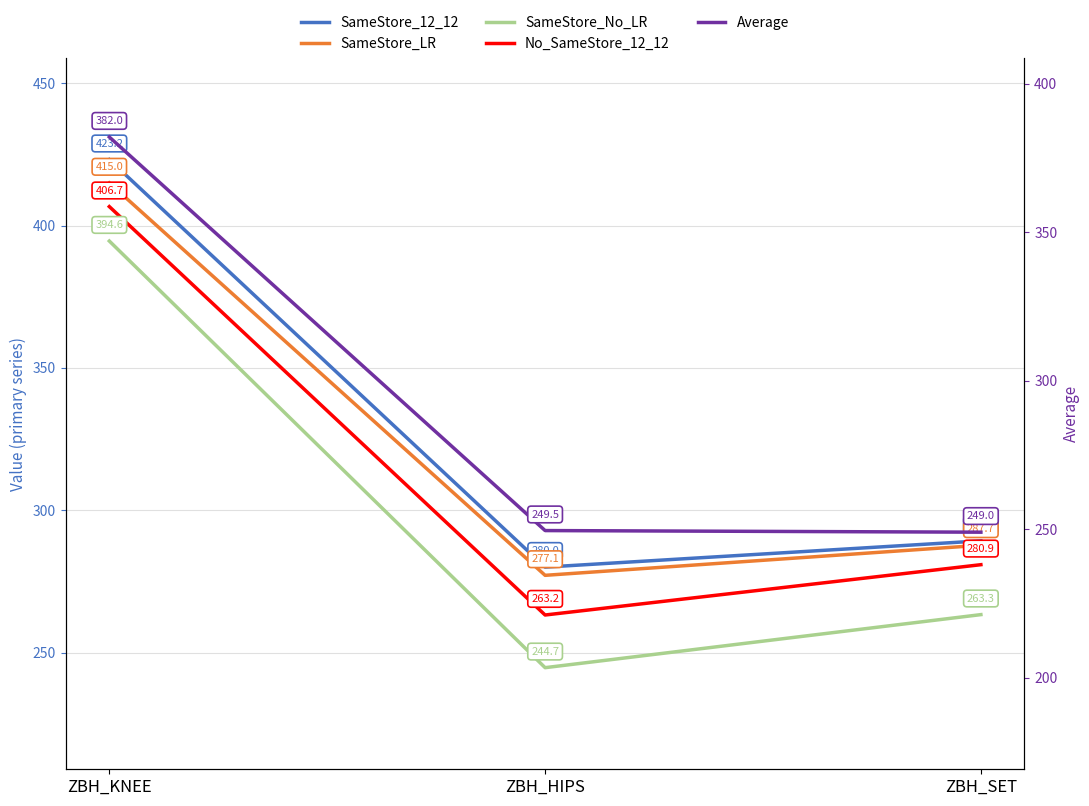

Which category has the highest value across all series?

ZBH_KNEE